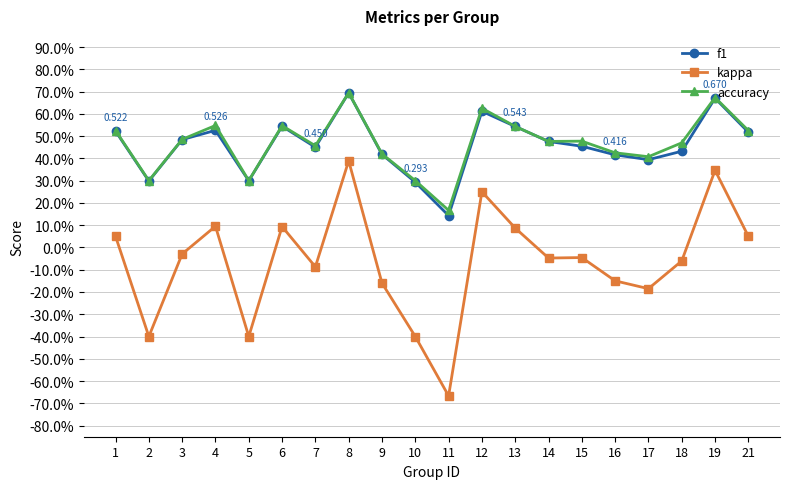

Is this an area chart (filled region under the line)?

No